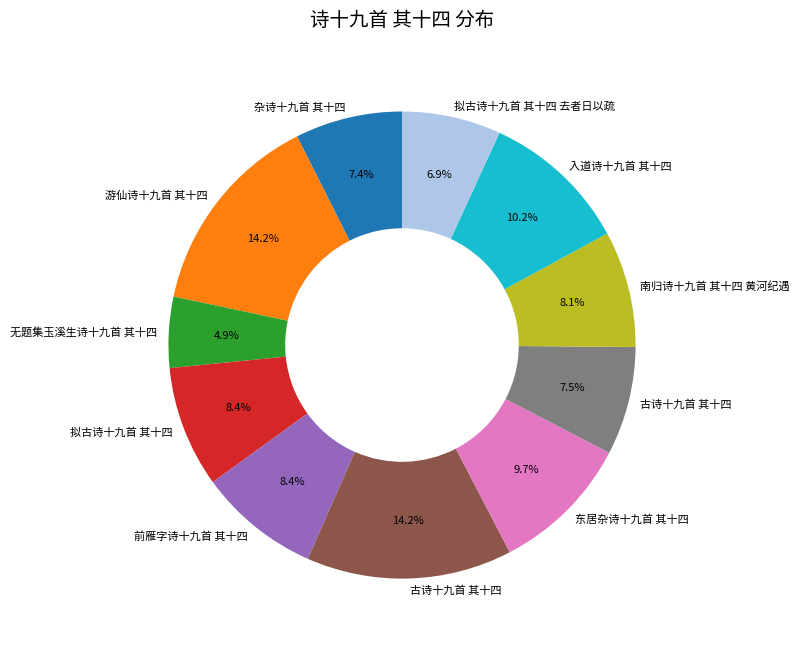

Does any single category account for the majority?

No